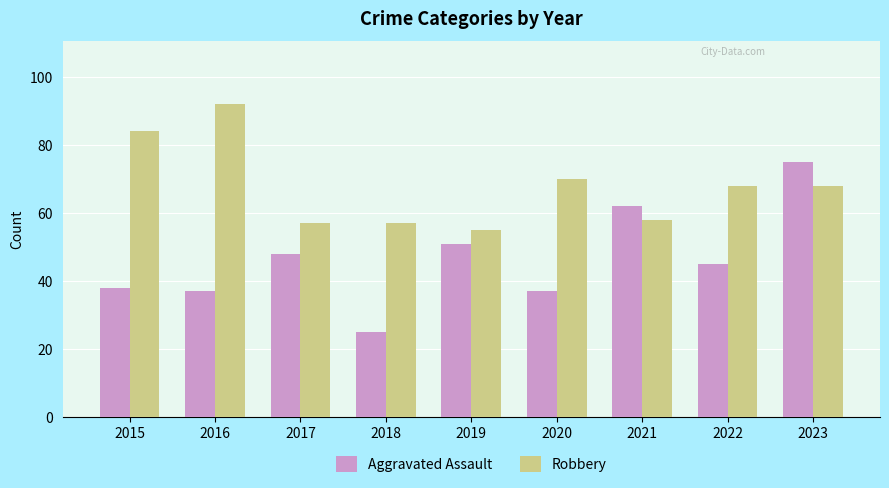

Which series has the widest spread of values?

Aggravated Assault